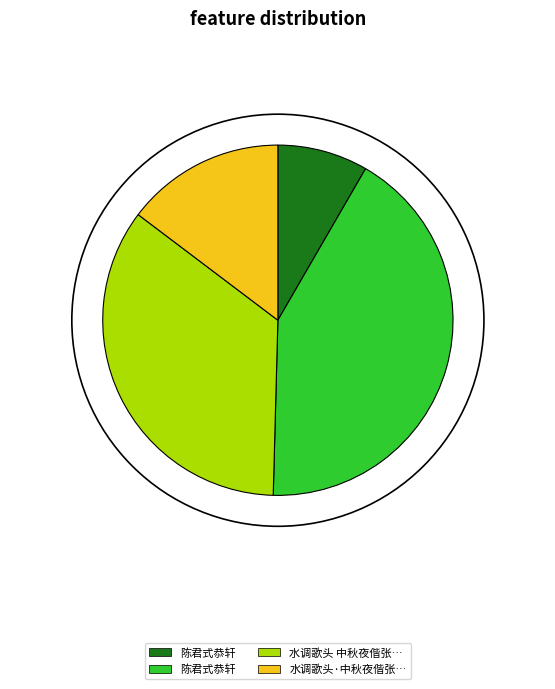

Does any single category account for the majority?

No